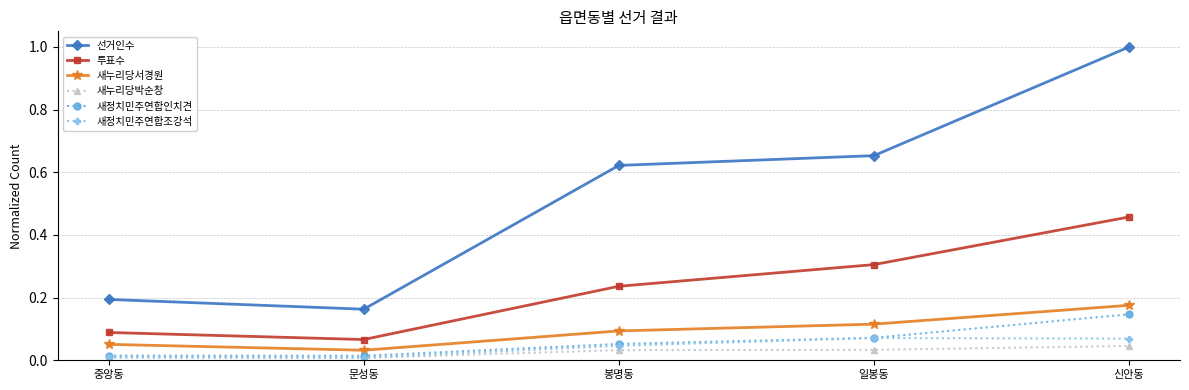

In 투표수, how many points are lower than both neighbors (excluding endpoints)?

1